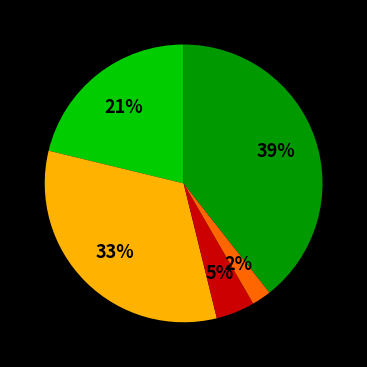

To the nearest percent, what is the difference between the largest and smallest slice percentages?

37%